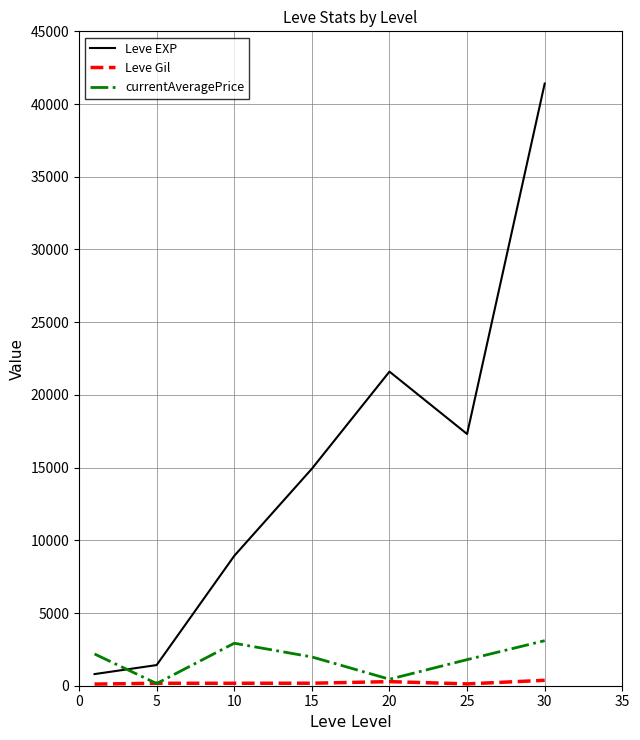

In Leve EXP, how many points are higher than both neighbors (excluding endpoints)?

1